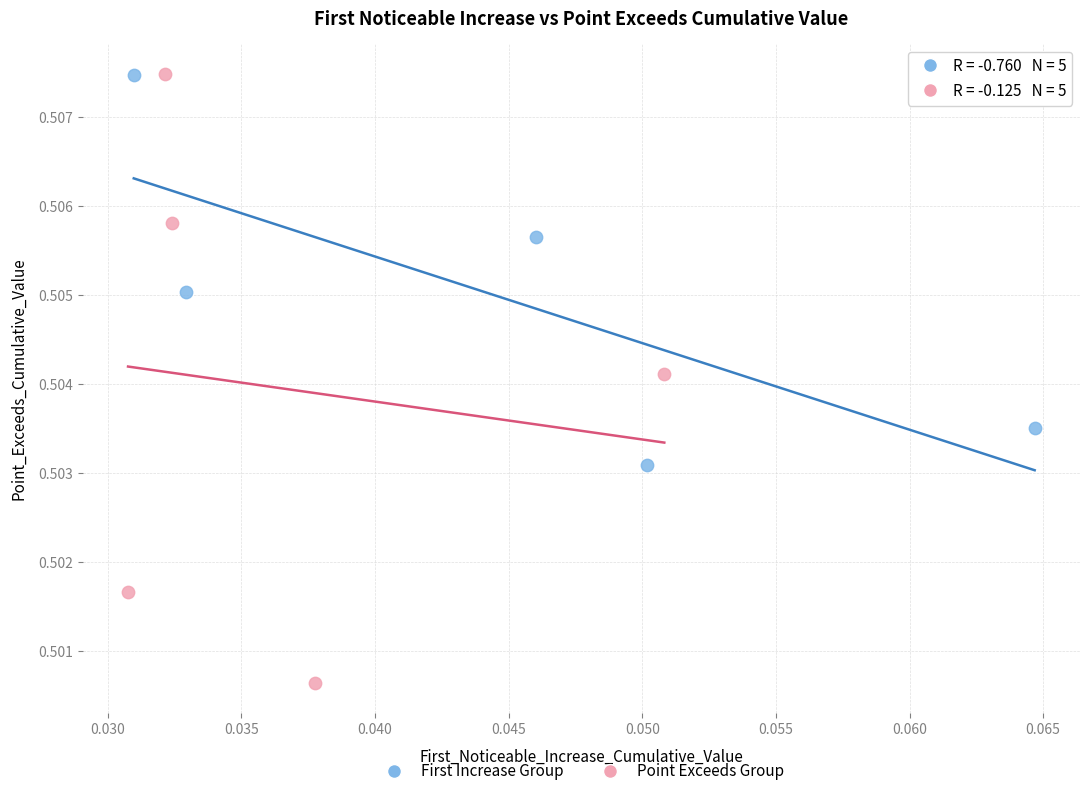

Which series has the widest spread of Y values?

Point Exceeds Group